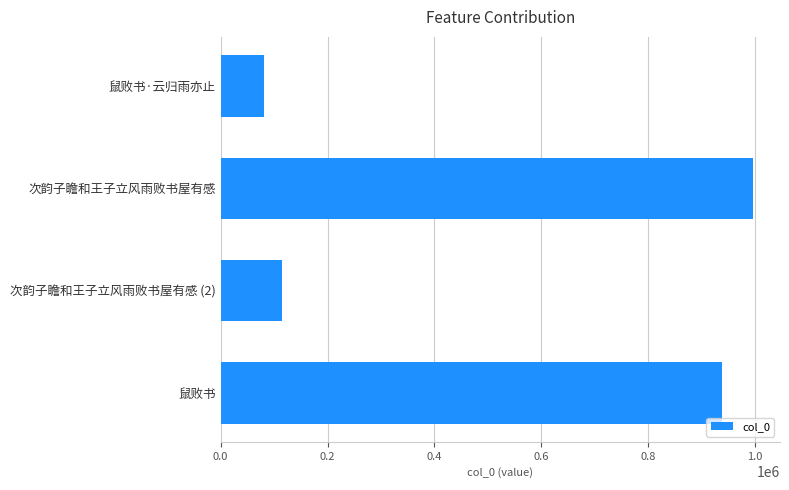

Reading top to bottom, transcribe all the data shown in this chart.

鼠败书·云归雨亦止=81851	次韵子瞻和王子立风雨败书屋有感=996596	次韵子瞻和王子立风雨败书屋有感 (2)=114465	鼠败书=937216